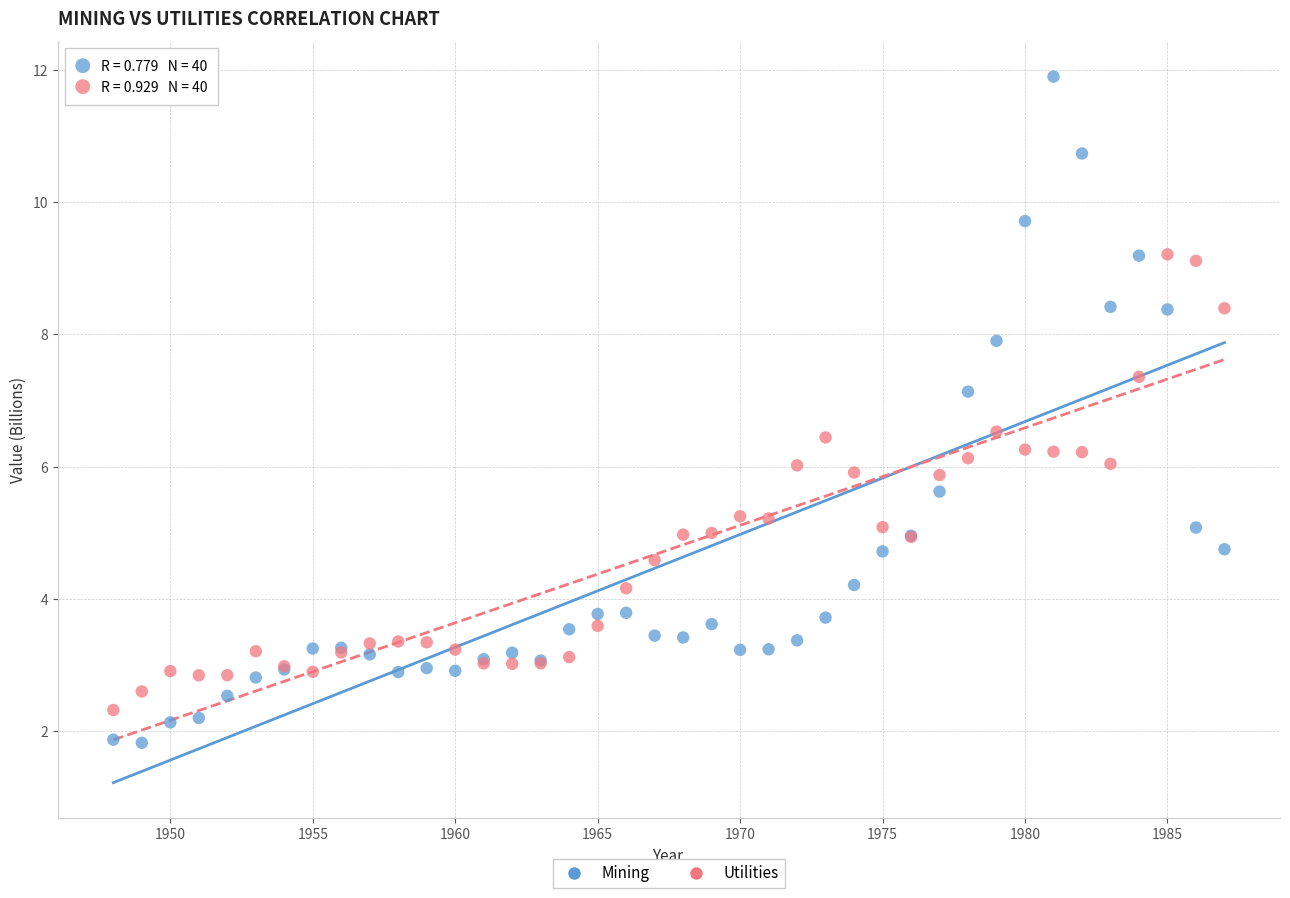

Which series has the widest spread of Y values?

Mining